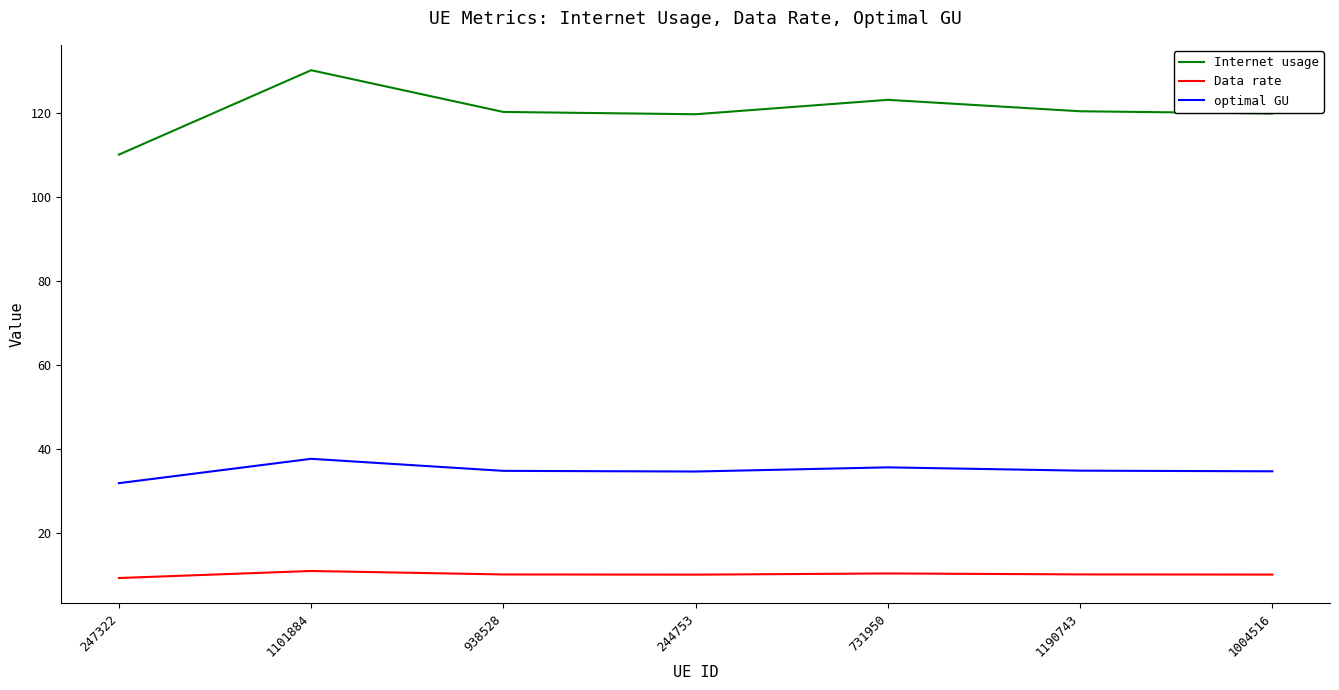

Where is the first local maximum for Internet usage?

1101884